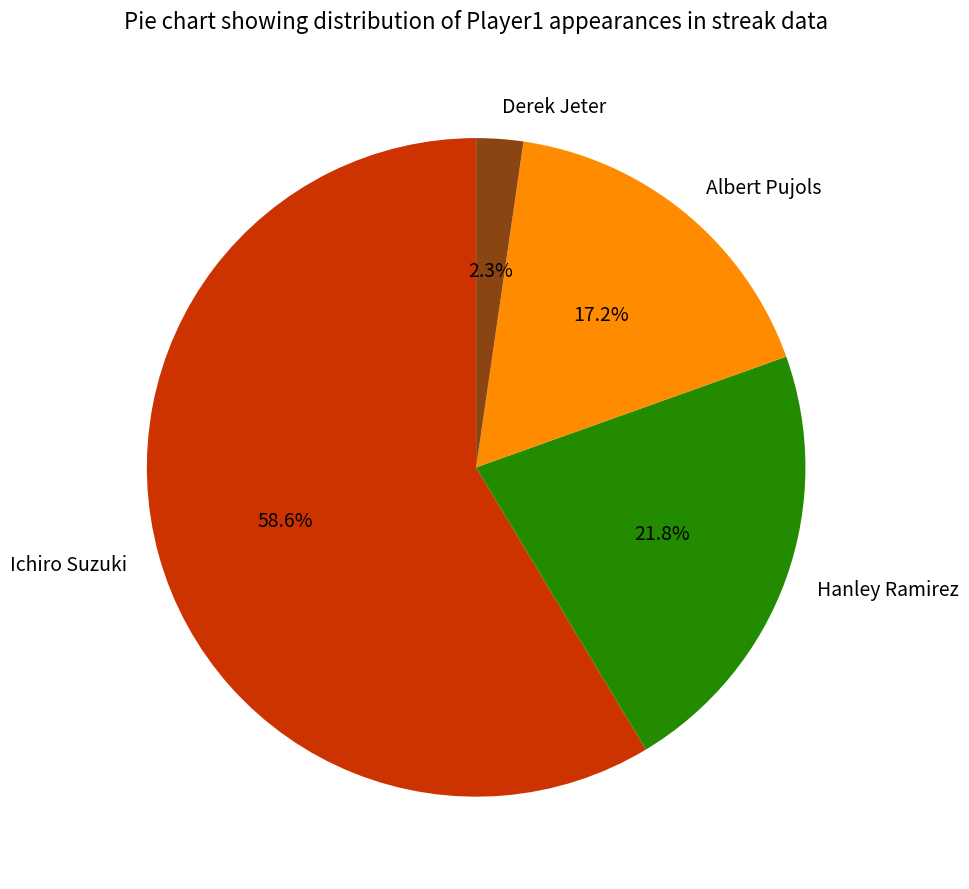

The Albert Pujols slice represents 17% of the pie. True or false?

True